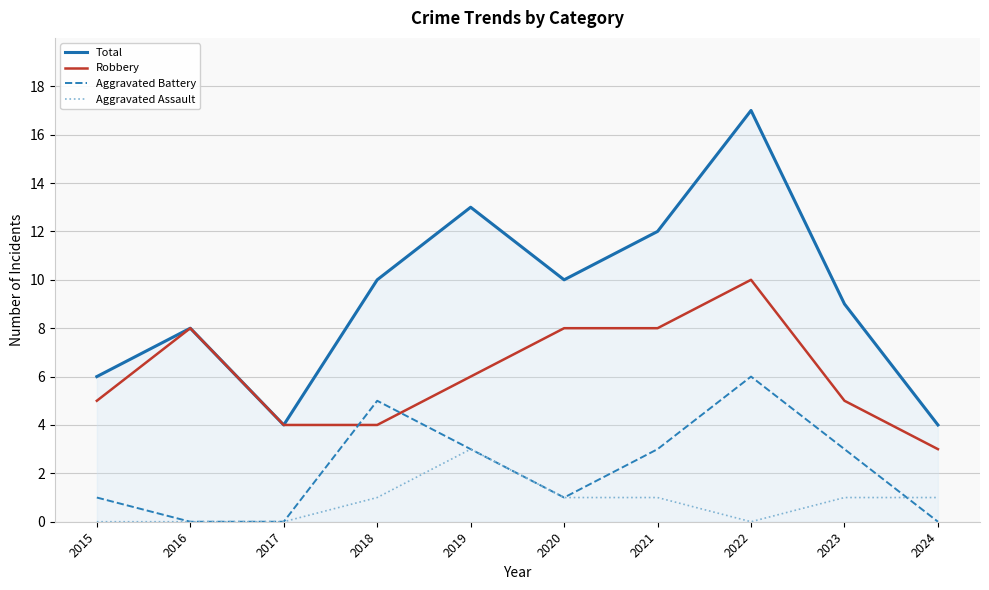

How many Aggravated Assault values are between 0 and 1?

9